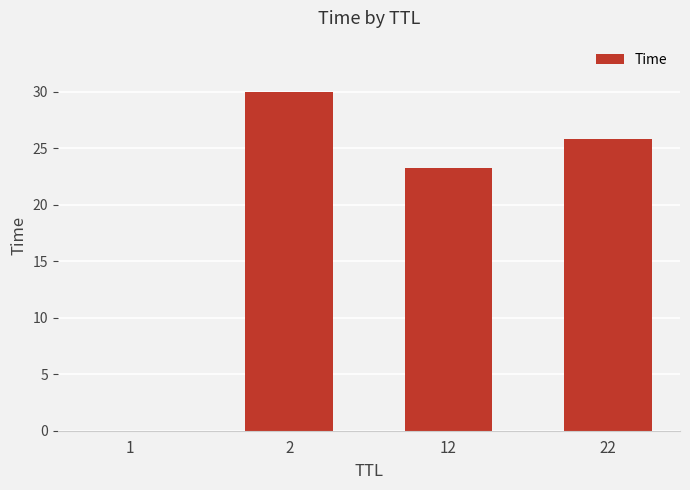

What is the sum of all values?

79.0